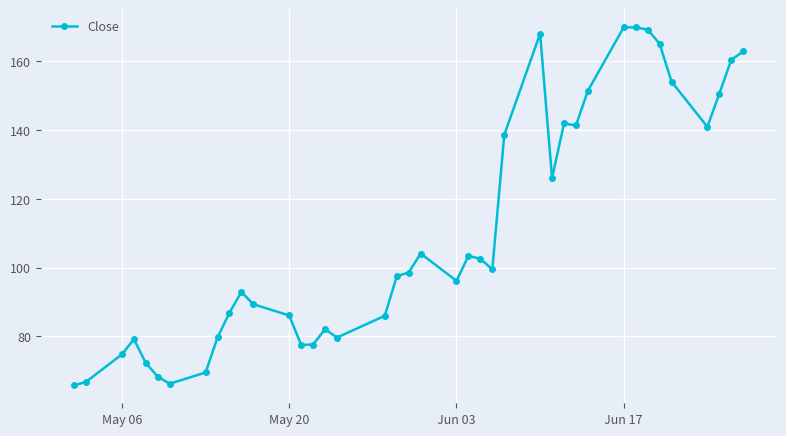

How many data points does each series have?

40